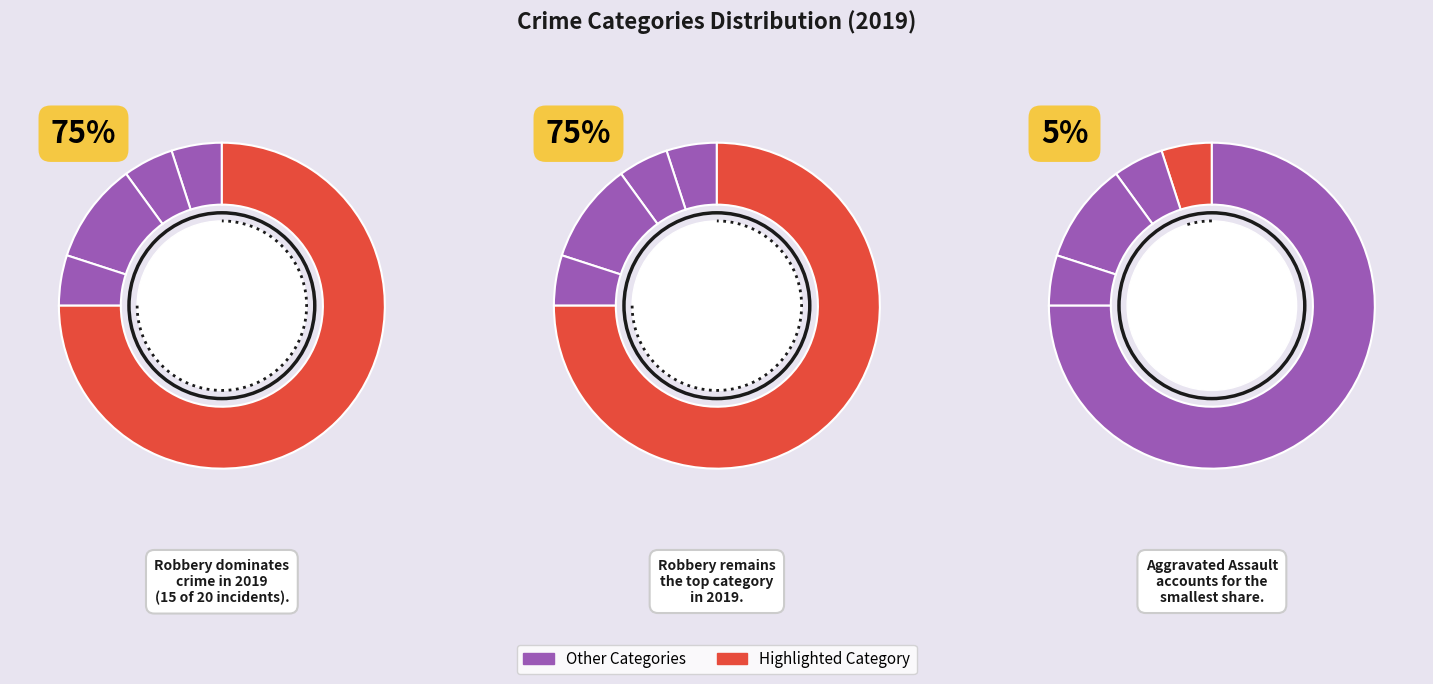

To the nearest percent, what is the combined percentage of Criminal Sexual Assault and Homicide?

15%